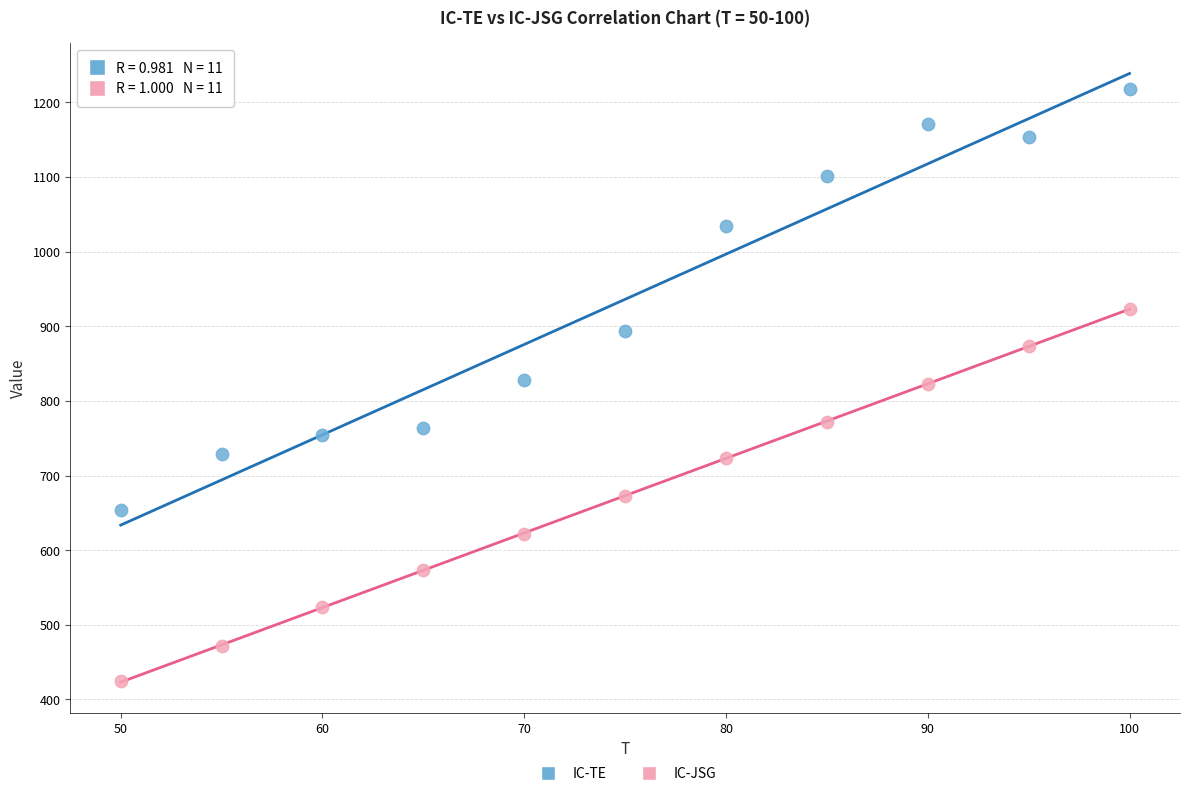

In the IC-TE series, what Y value is closest to 935?

893.0